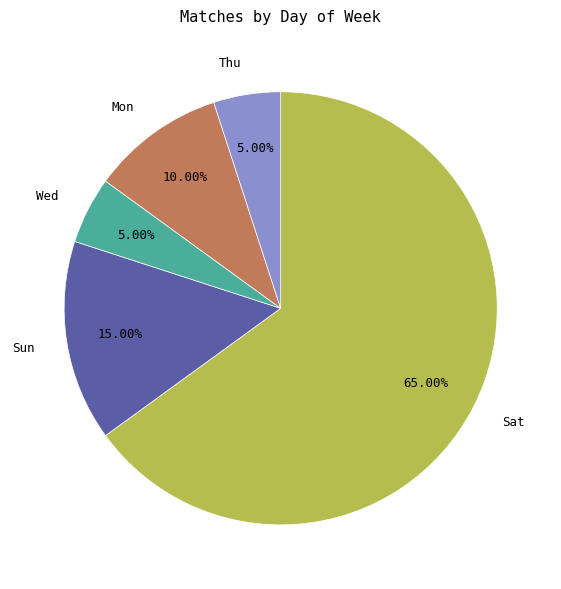

Which slice is the largest?

Sat